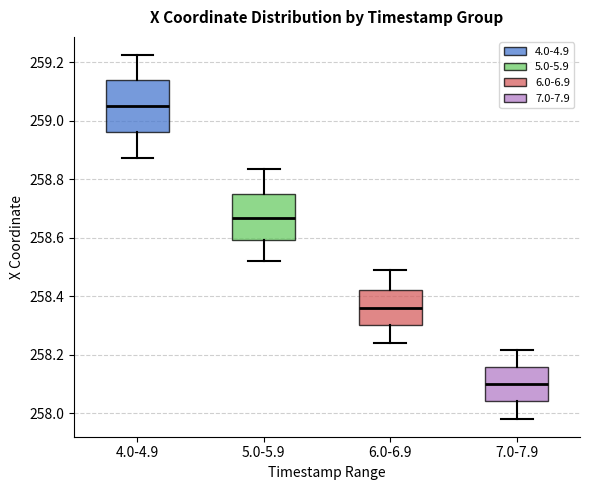

Reading left to right, read every box against the y-axis: the position of its median line, the range the box covers, and the ends of its whiskers. The values are not printed on the chart, so give them approximately, as read against the axis.

4.0-4.9: median 259.06, box 258.96 to 259.14, whiskers 258.88 to 259.22
5.0-5.9: median 258.66, box 258.60 to 258.74, whiskers 258.52 to 258.84
6.0-6.9: median 258.36, box 258.30 to 258.42, whiskers 258.24 to 258.48
7.0-7.9: median 258.10, box 258.04 to 258.16, whiskers 257.98 to 258.22